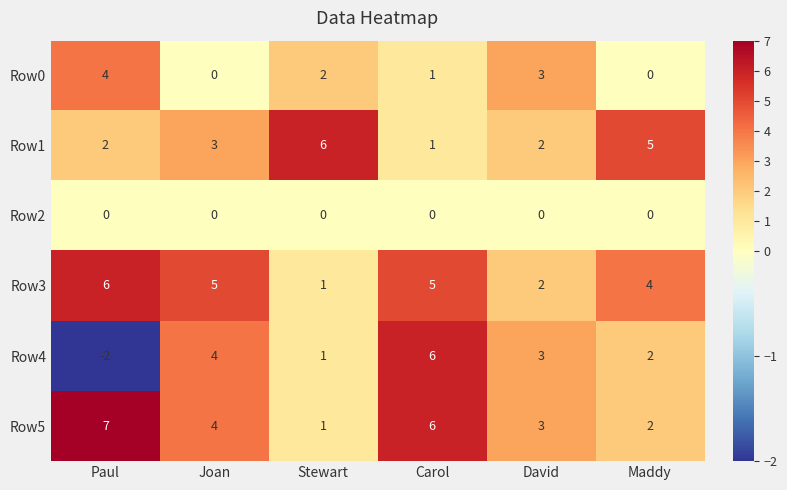

Is it true that Row3 equals 1 at Stewart?

True